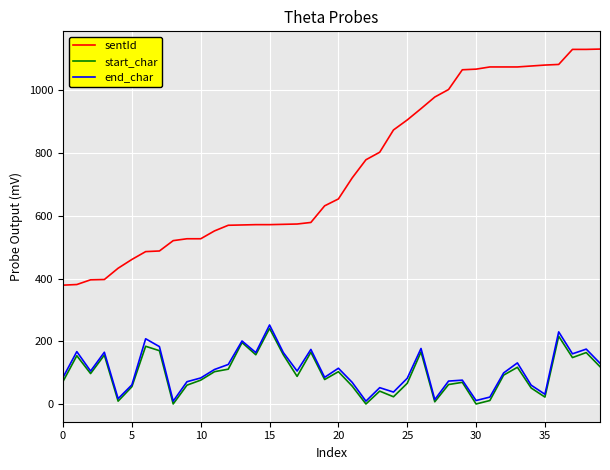

How many lines are shown in the chart?

3